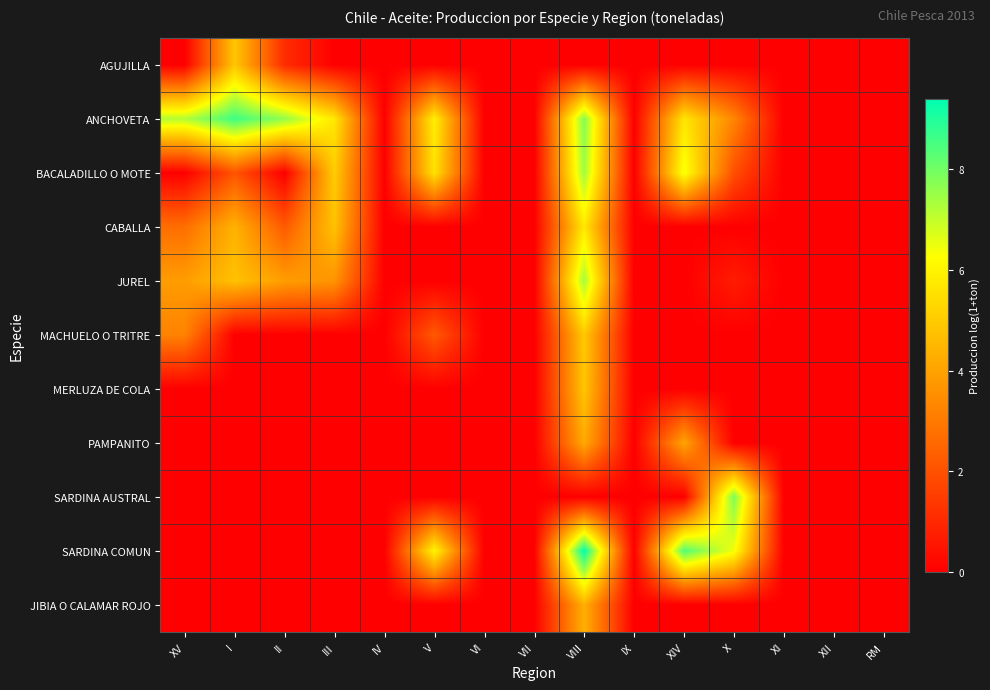

Reading left to right, what are all the values shown in this chart?

AGUJILLA: XV=0.0	I=4.9	II=1.1	III=0.0	IV=0.0	V=0.0	VI=0.0	VII=0.0	VIII=0.0	IX=0.0	XIV=0.0	X=0.0	XI=0.0	XII=0.0	RM=0.0
ANCHOVETA: XV=7.2	I=8.6	II=7.6	III=5.7	IV=0.0	V=5.9	VI=0.0	VII=0.0	VIII=7.8	IX=0.0	XIV=5.7	X=3.3	XI=0.0	XII=0.0	RM=0.0
BACALADILLO O MOTE: XV=0.0	I=2.1	II=0.0	III=5.0	IV=0.0	V=5.6	VI=0.0	VII=0.0	VIII=7.5	IX=0.0	XIV=6.4	X=1.9	XI=0.0	XII=0.0	RM=0.0
CABALLA: XV=2.7	I=4.4	II=2.2	III=4.8	IV=0.0	V=0.0	VI=0.0	VII=0.0	VIII=5.7	IX=0.0	XIV=0.0	X=0.0	XI=0.0	XII=0.0	RM=0.0
JUREL: XV=3.9	I=4.8	II=3.9	III=3.7	IV=0.0	V=0.0	VI=0.0	VII=0.0	VIII=7.4	IX=0.0	XIV=0.0	X=0.7	XI=0.0	XII=0.0	RM=0.0
MACHUELO O TRITRE: XV=3.2	I=0.0	II=0.0	III=0.0	IV=0.0	V=2.2	VI=0.0	VII=0.0	VIII=5.0	IX=0.0	XIV=0.0	X=0.0	XI=0.0	XII=0.0	RM=0.0
MERLUZA DE COLA: XV=0.0	I=0.0	II=0.0	III=0.0	IV=0.0	V=0.0	VI=0.0	VII=0.0	VIII=4.9	IX=0.0	XIV=0.0	X=0.0	XI=0.0	XII=0.0	RM=0.0
PAMPANITO: XV=0.0	I=0.0	II=0.0	III=0.0	IV=0.0	V=0.0	VI=0.0	VII=0.0	VIII=4.2	IX=0.0	XIV=4.1	X=0.0	XI=0.0	XII=0.0	RM=0.0
SARDINA AUSTRAL: XV=0.0	I=0.0	II=0.0	III=0.0	IV=0.0	V=0.0	VI=0.0	VII=0.0	VIII=0.0	IX=0.0	XIV=0.0	X=7.9	XI=0.0	XII=0.0	RM=0.0
SARDINA COMUN: XV=0.0	I=0.0	II=0.0	III=0.0	IV=0.0	V=6.0	VI=0.0	VII=0.0	VIII=9.4	IX=0.0	XIV=8.4	X=6.4	XI=0.0	XII=0.0	RM=0.0
JIBIA O CALAMAR ROJO: XV=0.0	I=0.0	II=0.0	III=0.0	IV=0.0	V=0.0	VI=0.0	VII=0.0	VIII=4.3	IX=0.0	XIV=0.0	X=0.0	XI=0.0	XII=0.0	RM=0.0